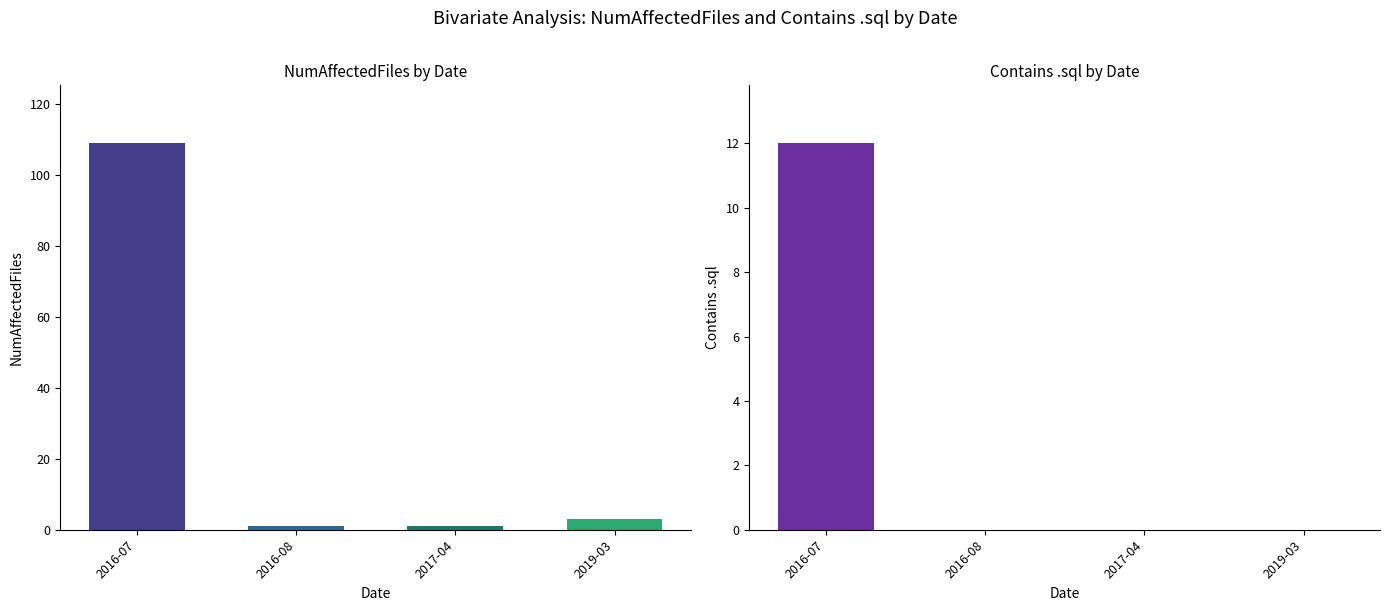

What is the value of the NumAffectedFiles bar at the 3rd from the left?

1